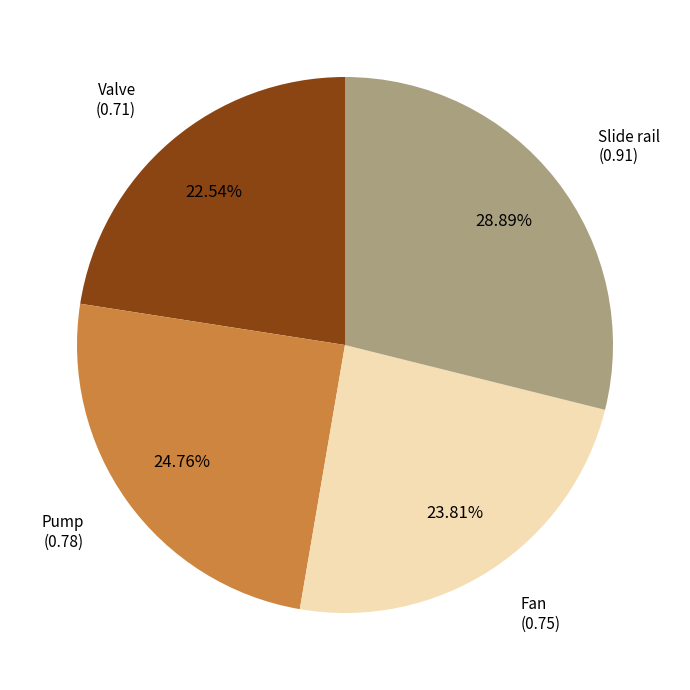

Combined, what portion of the pie is Pump and Fan?

48.6%